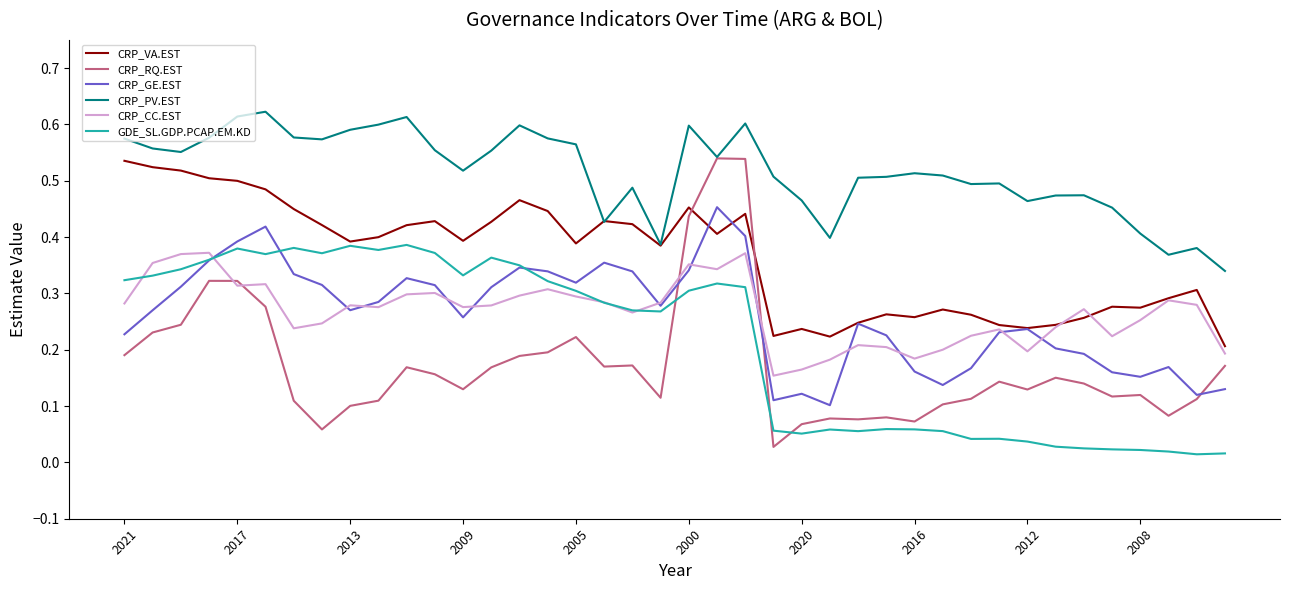

Which series has the largest total across all categories?

CRP_PV.EST